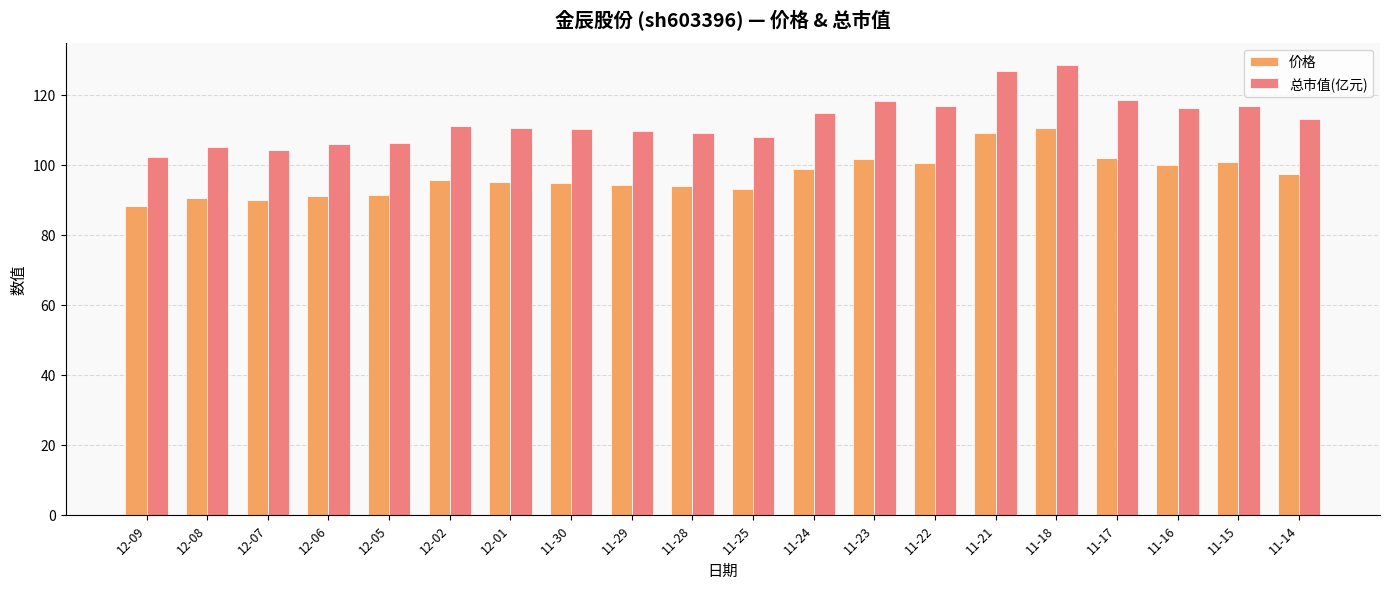

What is the label of the 9th bar from the right?

11-24